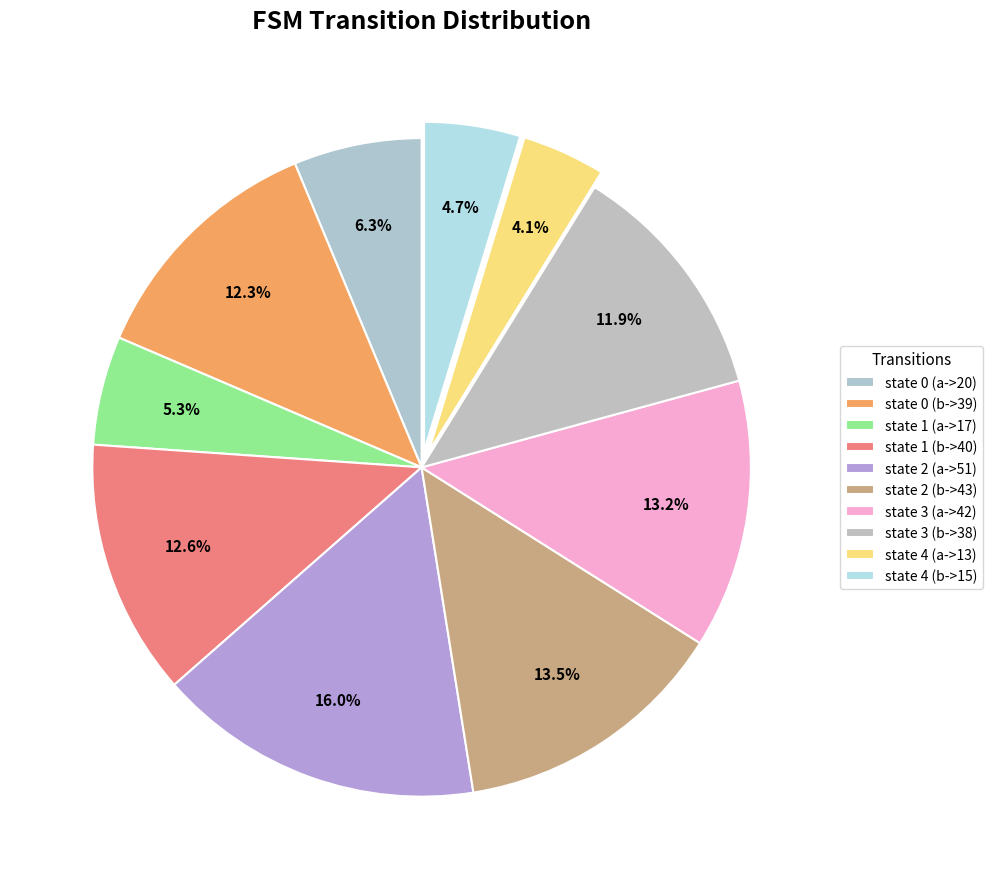

How many slices are in this pie chart?

10